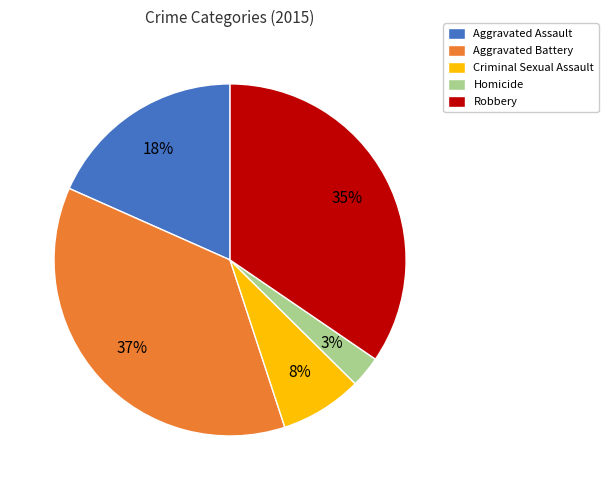

Is there any slice that represents more than half of the pie?

No